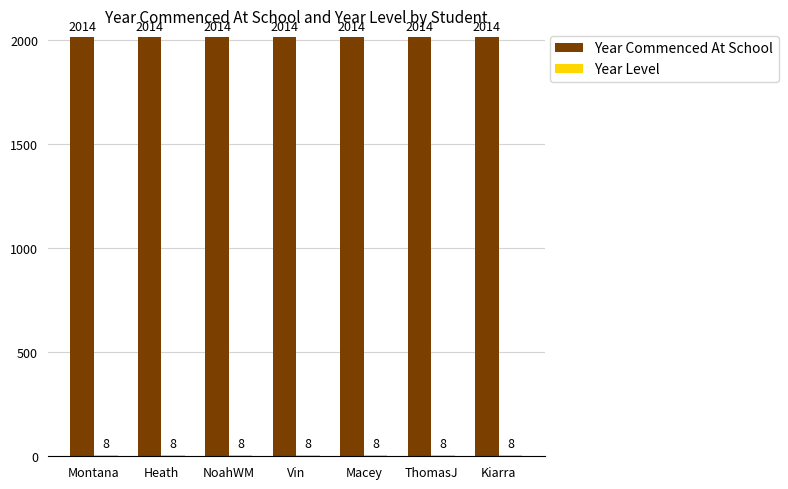

What is the average value of the Year Commenced At School series?

2014